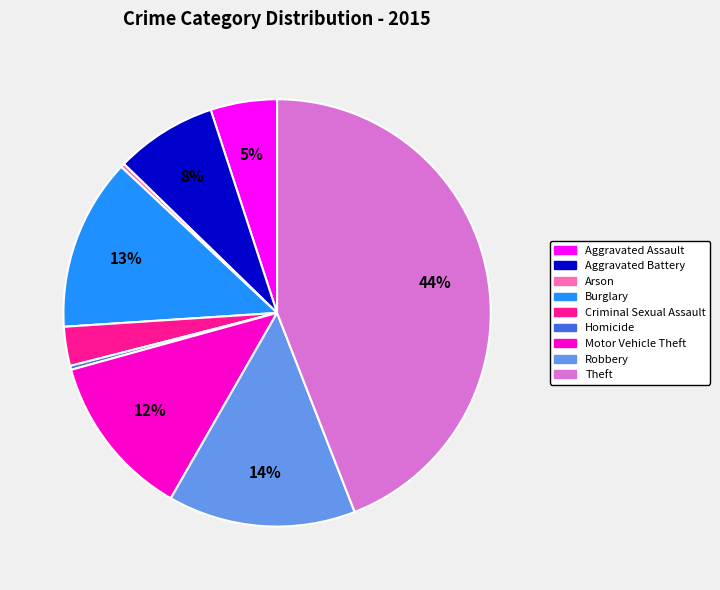

To the nearest percent, what percentage of the pie is Motor Vehicle Theft?

12%